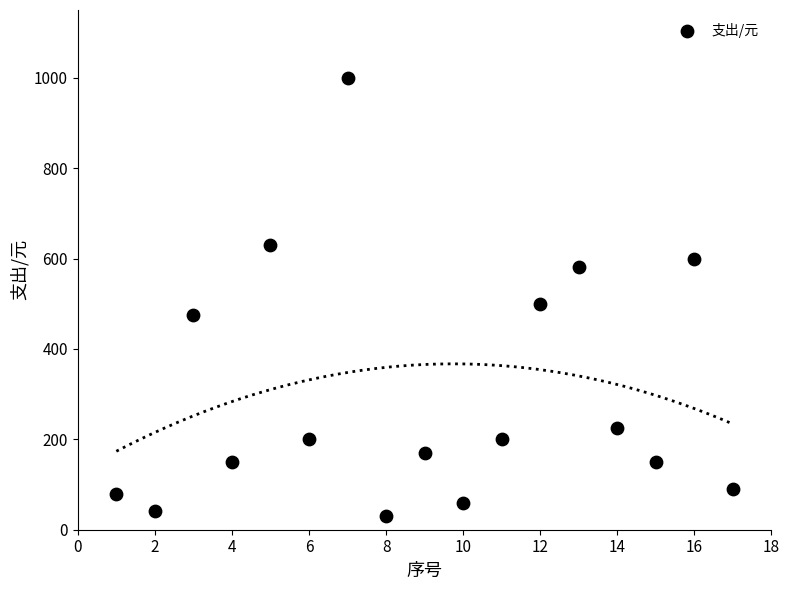

What is the range of Y values (max minus min)?

970